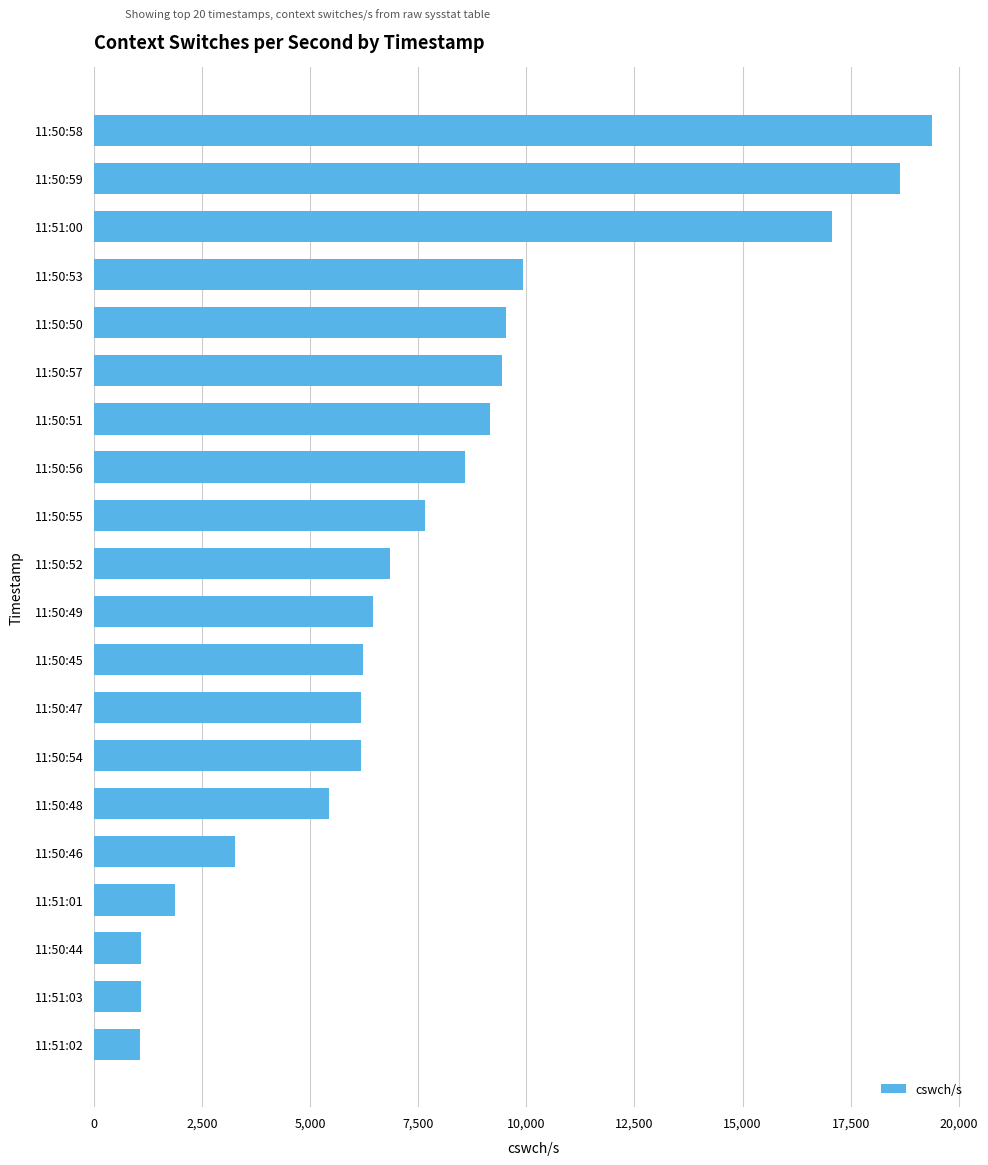

What is the change in value from 11:50:47 to 11:50:44?

-5079